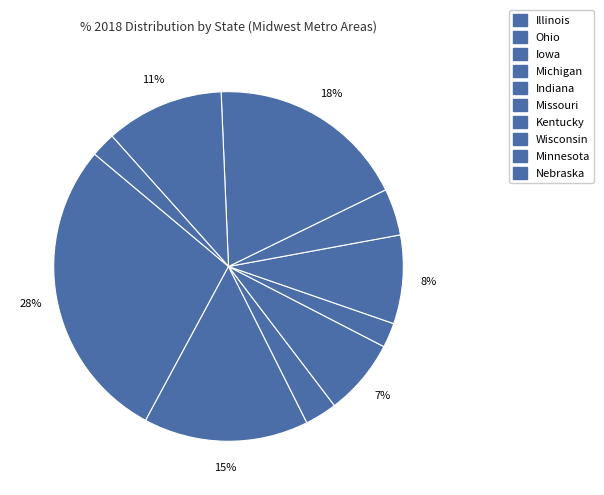

How many segments does this pie chart have?

10